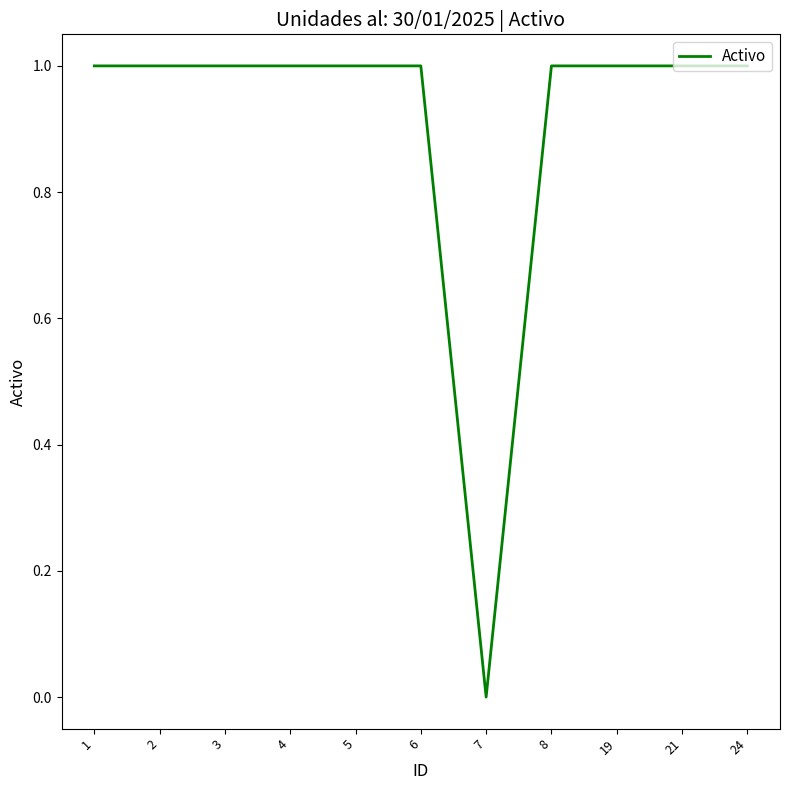

How many values are above zero?

10